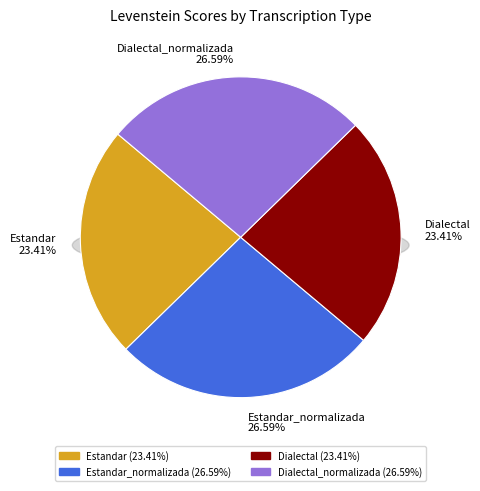

Rank the categories by value from lowest to highest.

Estandar, Dialectal, Estandar_normalizada, Dialectal_normalizada